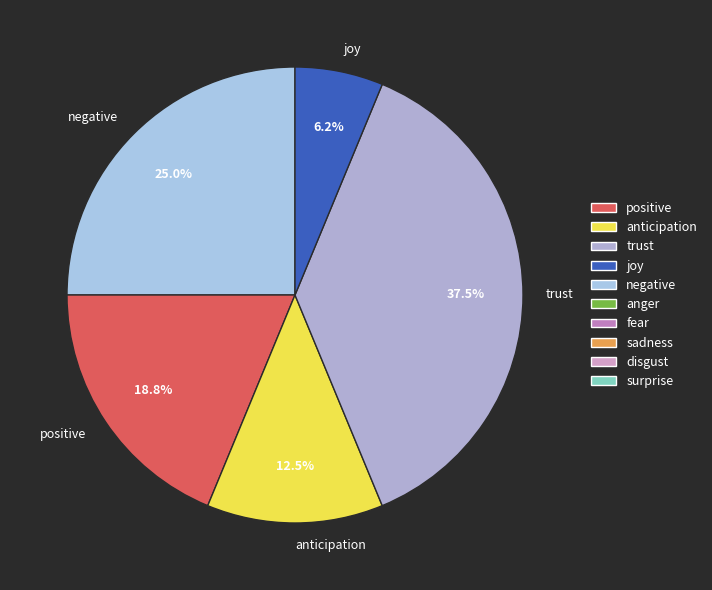

Approximately how many times larger is the value at trust compared to joy?

6.0